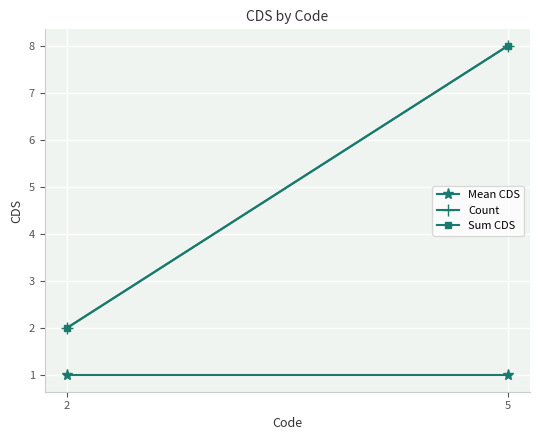

What is the sum of all Sum CDS values?

10